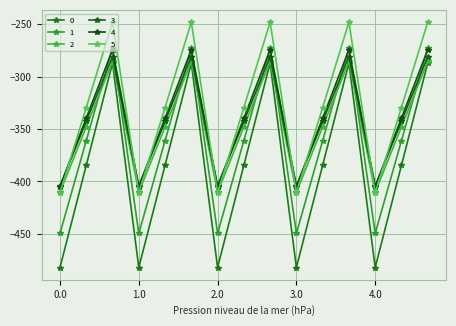

Reading right to left, what are all the values shown in this chart?

0: -287.1	-384.6	-482.0	-287.1	-384.6	-482.0	-287.1	-384.6	-482.0	-287.1	-384.6	-482.0	-287.1	-384.6	-482.0
1: -272.7	-361.1	-449.5	-272.7	-361.1	-449.5	-272.7	-361.1	-449.5	-272.7	-361.1	-449.5	-272.7	-361.1	-449.5
2: -285.5	-347.9	-410.3	-285.5	-347.9	-410.3	-285.5	-347.9	-410.3	-285.5	-347.9	-410.3	-285.5	-347.9	-410.3
3: -281.0	-342.7	-404.4	-281.0	-342.7	-404.4	-281.0	-342.7	-404.4	-281.0	-342.7	-404.4	-281.0	-342.7	-404.4
4: -274.4	-339.6	-404.9	-274.4	-339.6	-404.9	-274.4	-339.6	-404.9	-274.4	-339.6	-404.9	-274.4	-339.6	-404.9
5: -248.1	-329.5	-410.8	-248.1	-329.5	-410.8	-248.1	-329.5	-410.8	-248.1	-329.5	-410.8	-248.1	-329.5	-410.8